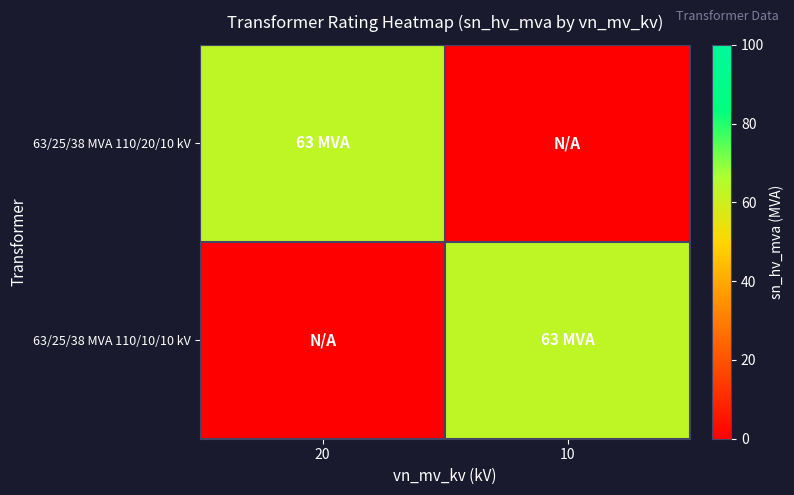

At which category is the sum across all series the highest?

20